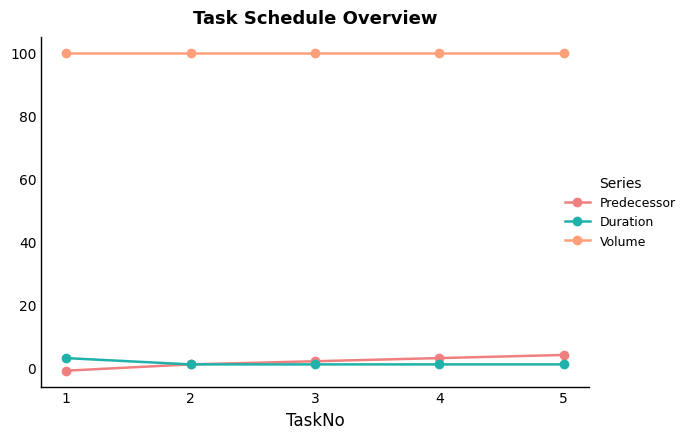

How many lines are shown in the chart?

3